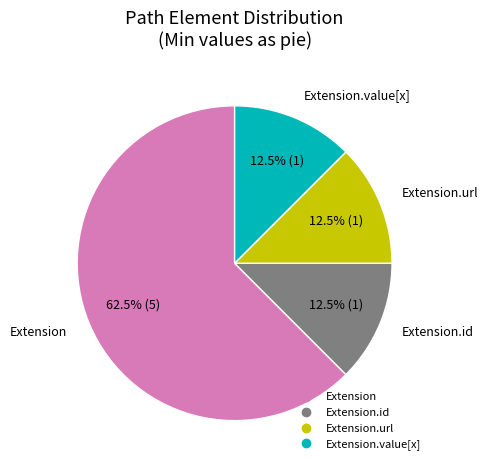

Is there a majority slice in this chart?

Yes